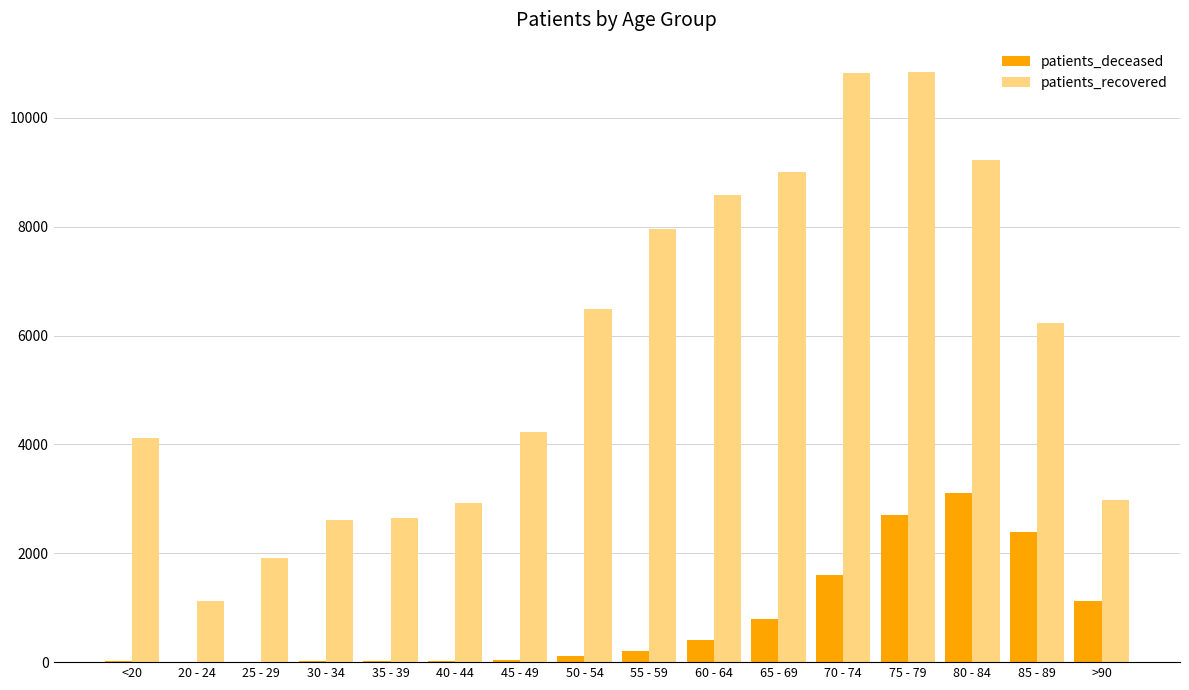

The value of patients_deceased at 85 - 89 is 514. True or false?

False